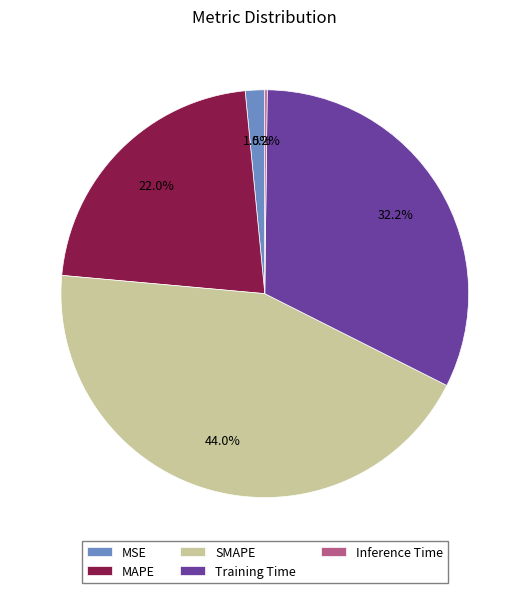

Which has a higher value, Training Time or SMAPE?

SMAPE